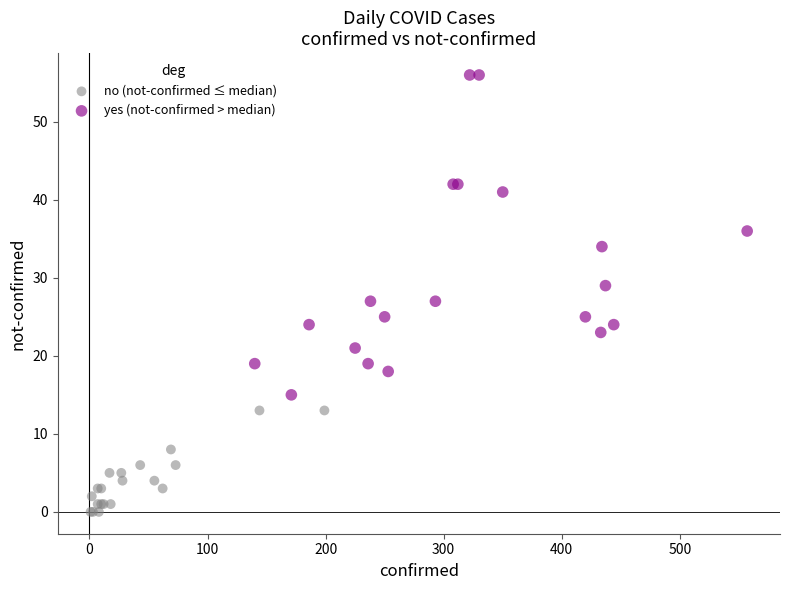

Which series contains the lowest Y value?

no (not-confirmed ≤ median)